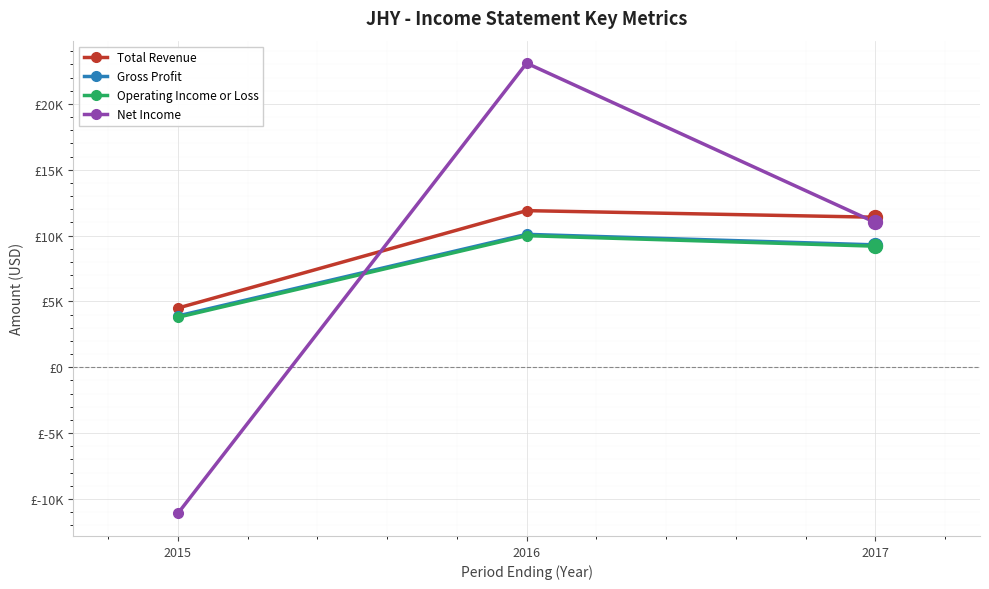

Which category has the highest value in the Gross Profit series?

2016